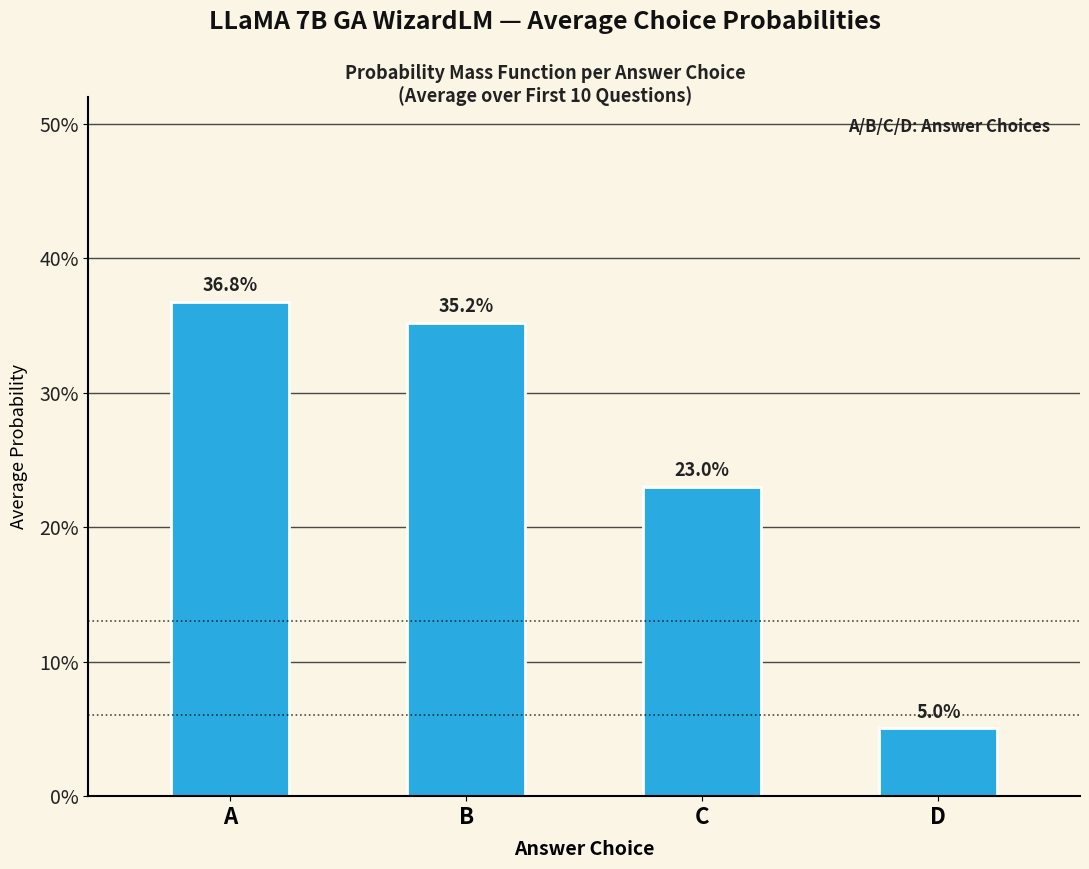

Reading left to right, list all the values displayed in this chart.

0.4	0.4	0.2	0.1